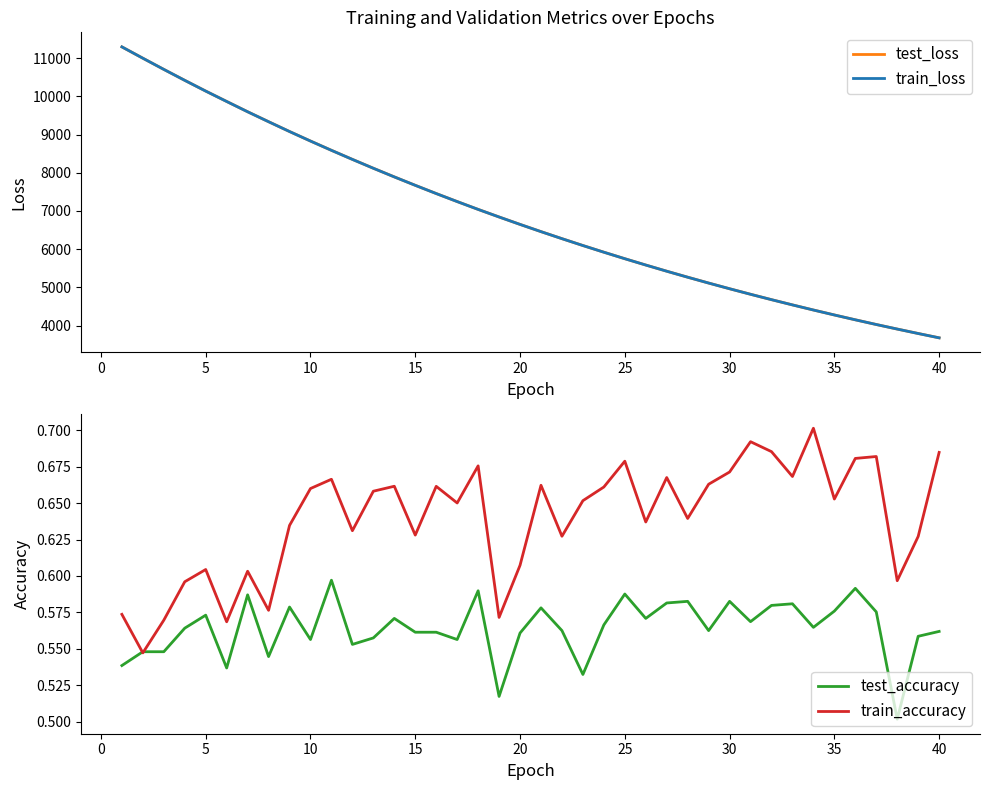

What is the minimum value for test_loss?

3679.6